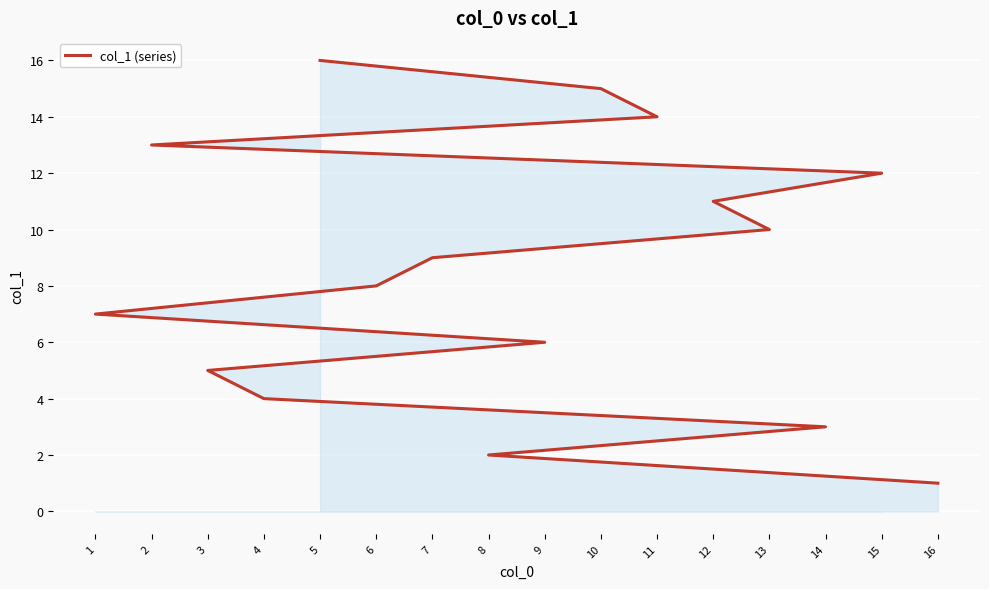

Does the chart display data point markers on the line(s)?

No